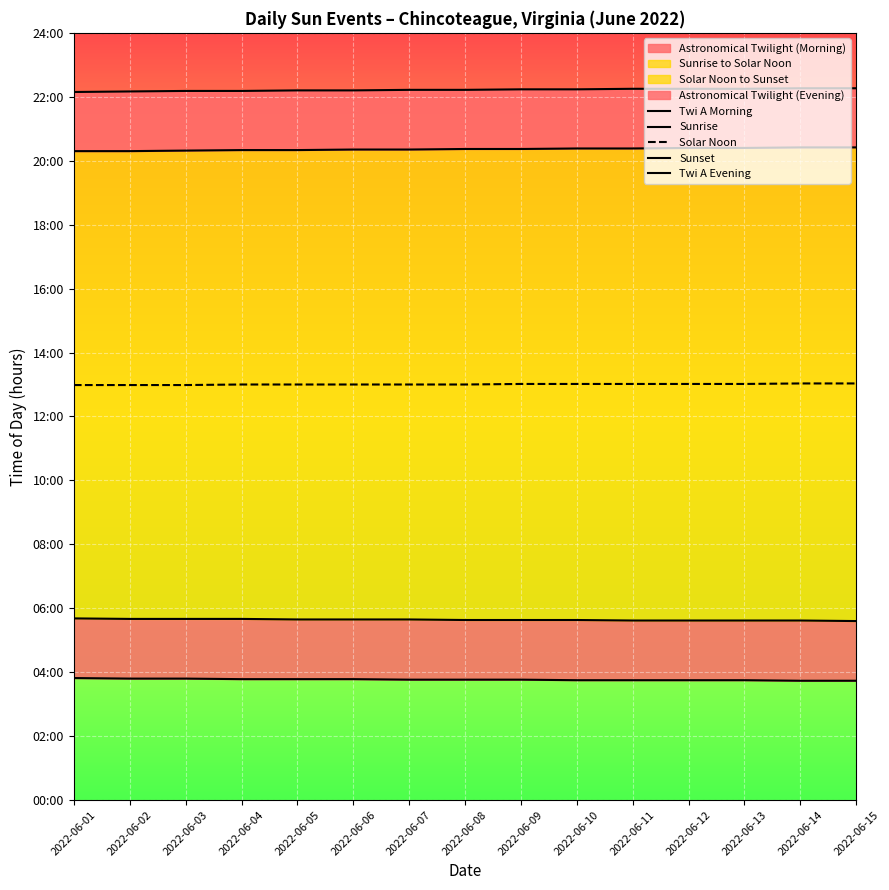

What are all the series names shown in the legend?

Twi A Morning, Sunrise, Solar Noon, Sunset, Twi A Evening